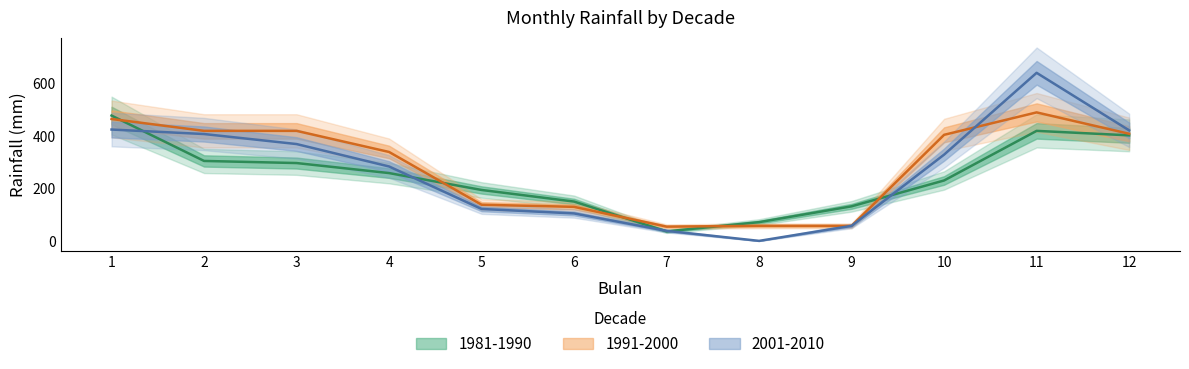

How many lines are shown in the chart?

3